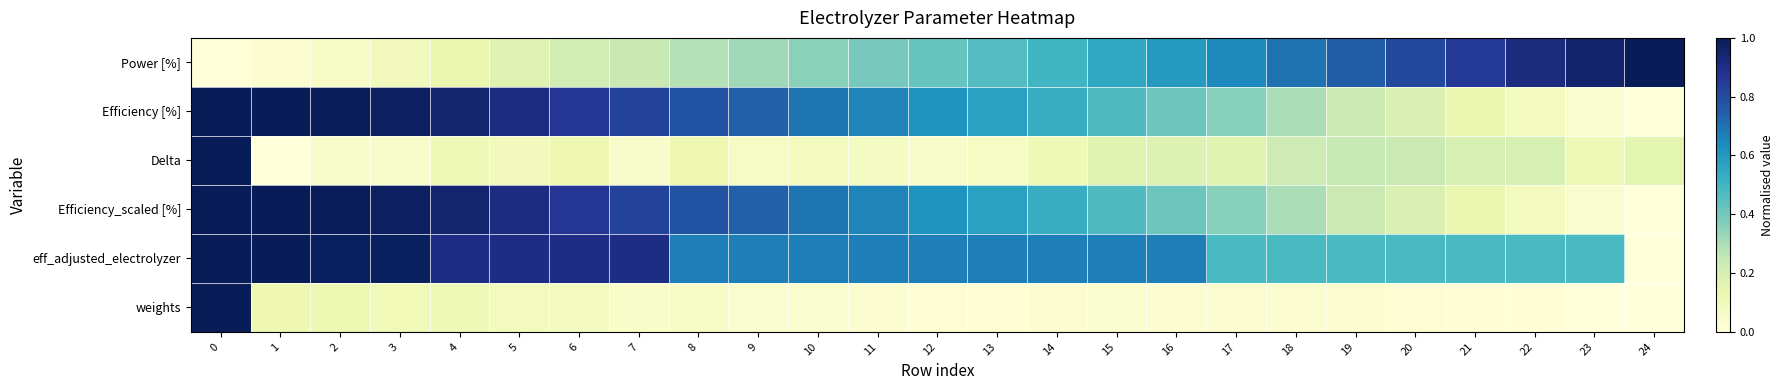

How many categories are shown in the chart?

25